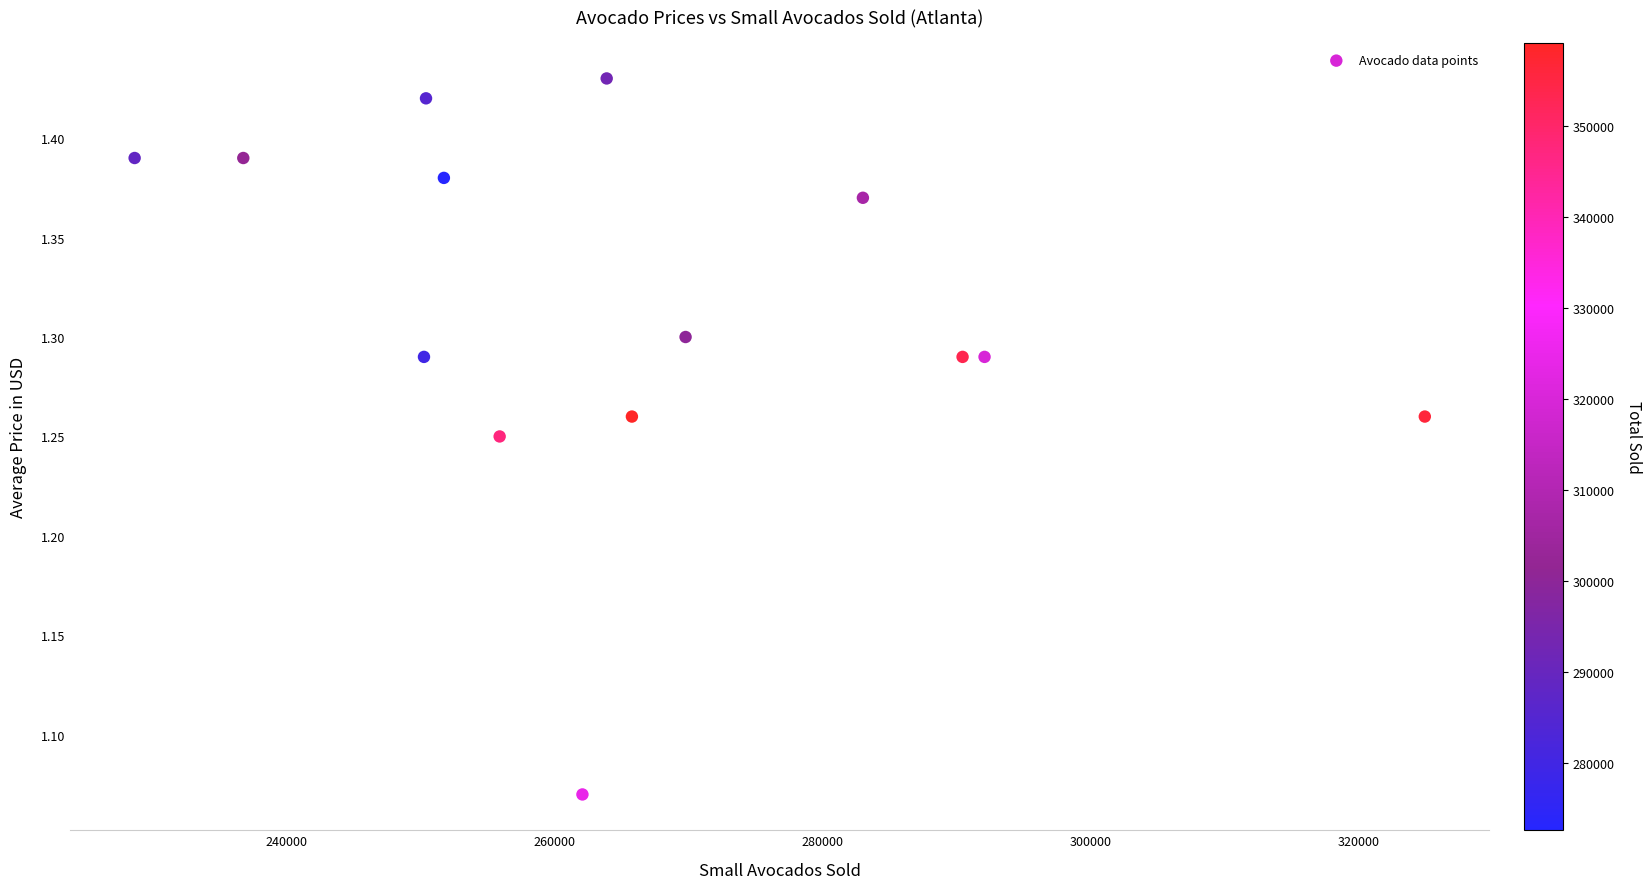

What is the range of X values (max minus min)?

96222.0